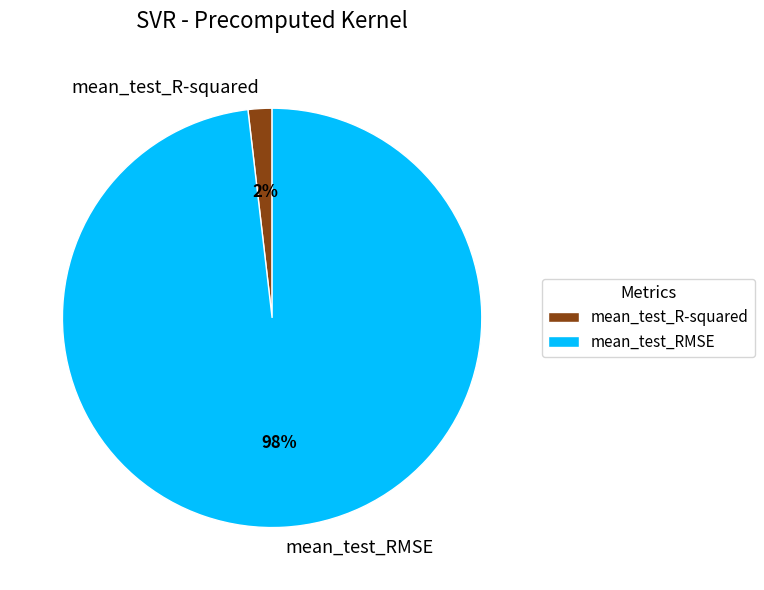

What percentage is the mean_test_RMSE slice, to the nearest percent?

98%